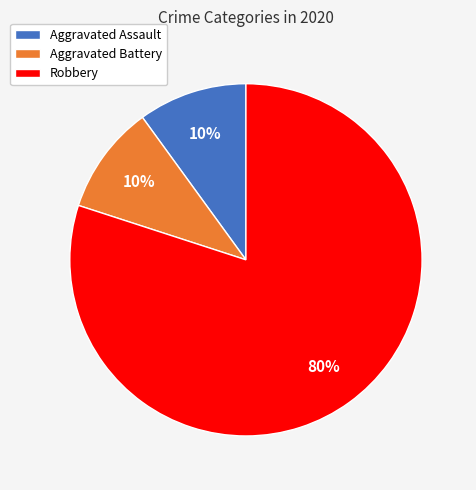

Which slice is the largest?

Robbery